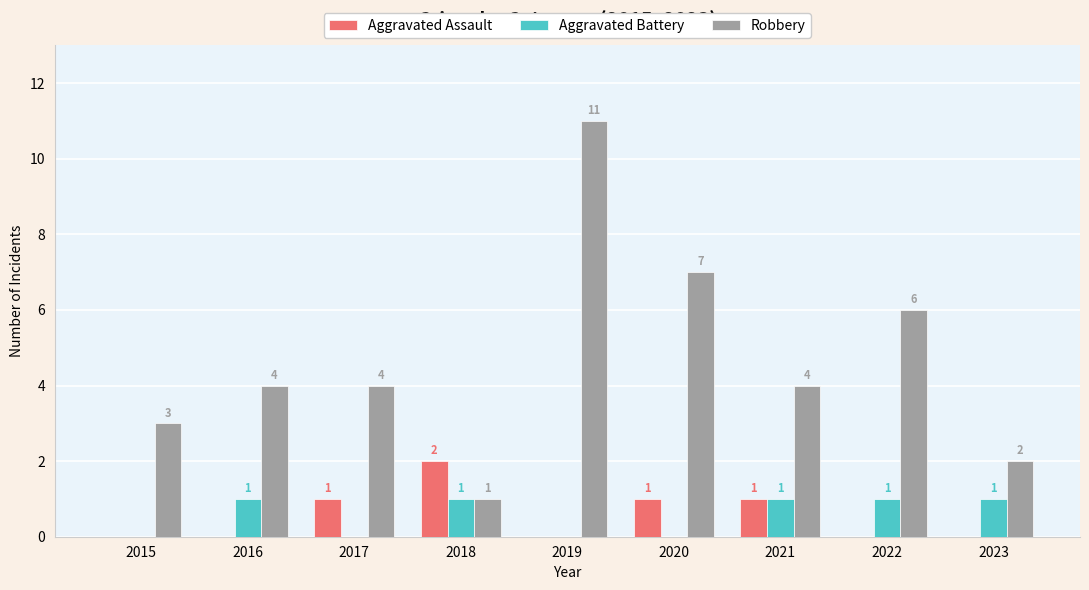

Which label corresponds to the largest value in the chart?

2019